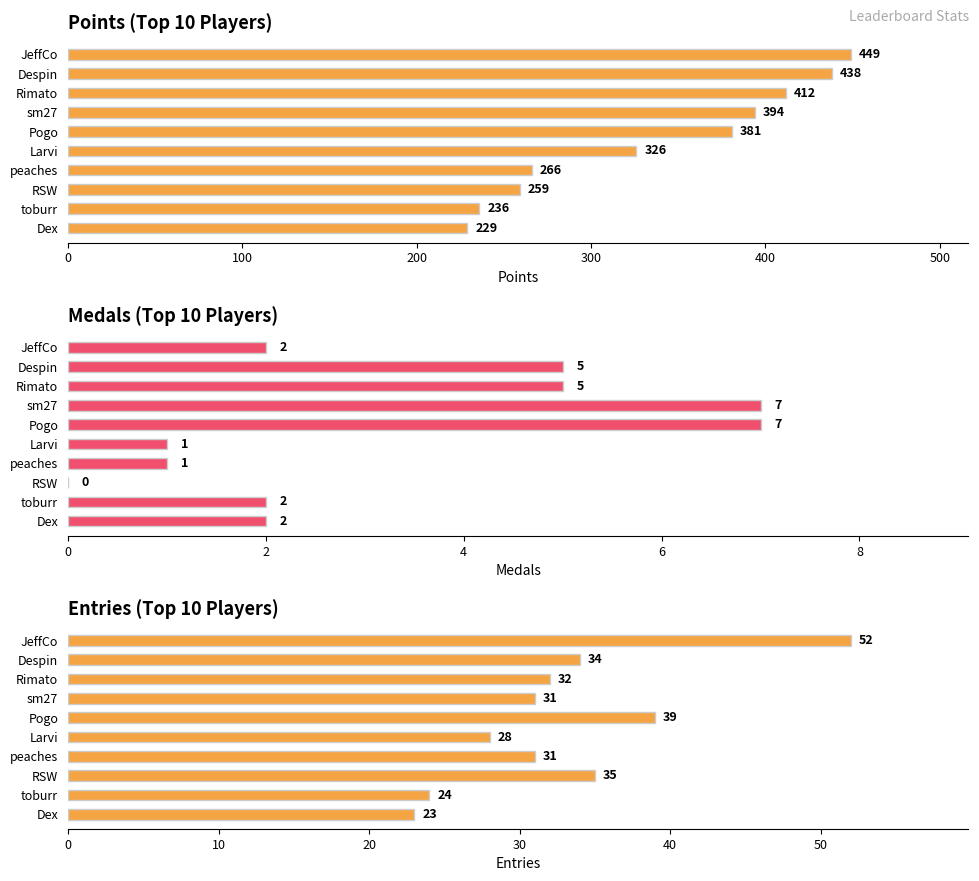

Are the bars horizontal?

Yes